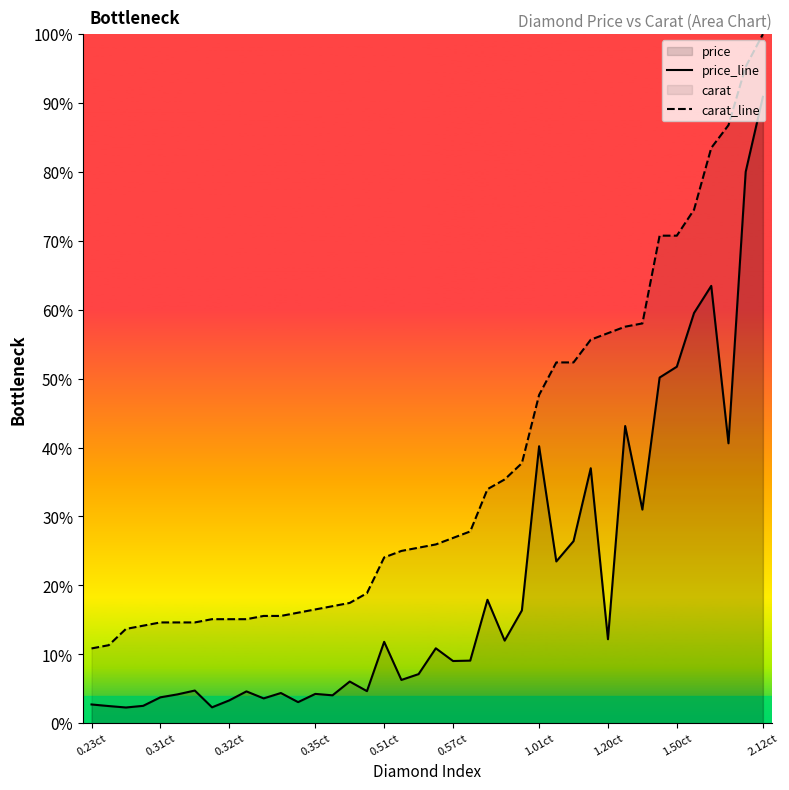

Which series has the widest spread of values?

carat_line